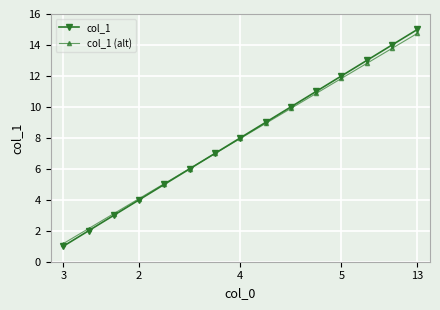

What is the difference between the second highest and minimum values in the col_1 (alt) series?

12.6